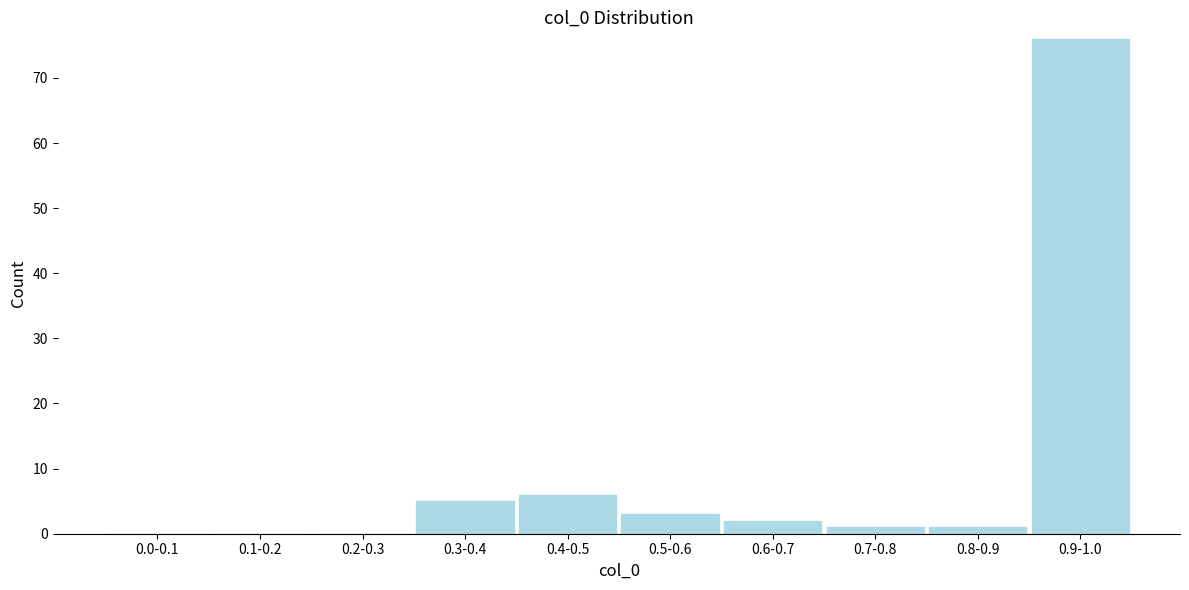

Reading right to left, transcribe all the data shown in this chart.

0.9-1.0=76	0.8-0.9=1	0.7-0.8=1	0.6-0.7=2	0.5-0.6=3	0.4-0.5=6	0.3-0.4=5	0.2-0.3=0	0.1-0.2=0	0.0-0.1=0